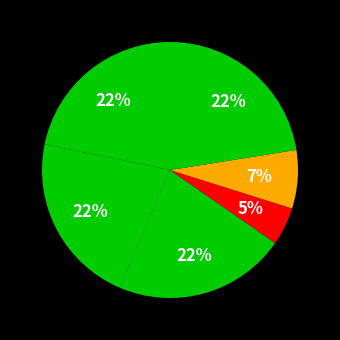

How many segments does this pie chart have?

6